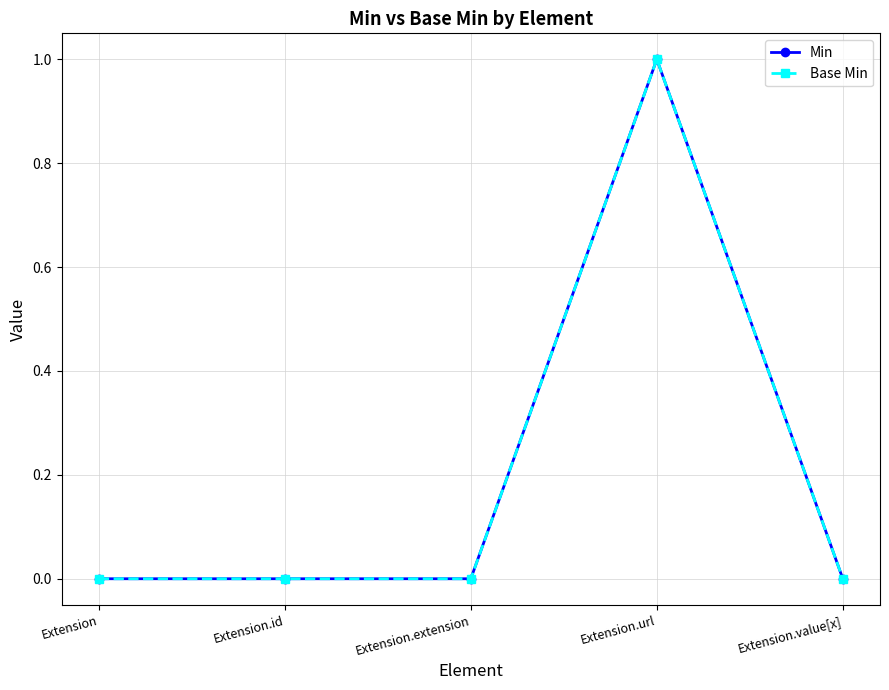

What is the difference between the maximum and second lowest values in the Base Min series?

1